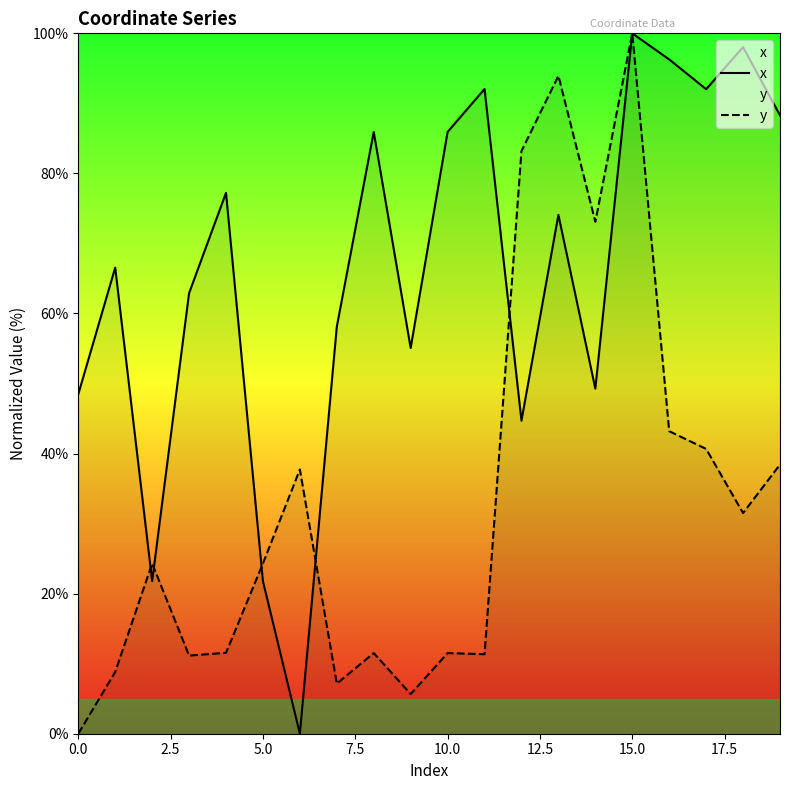

How many data points in x are less than 74?

10